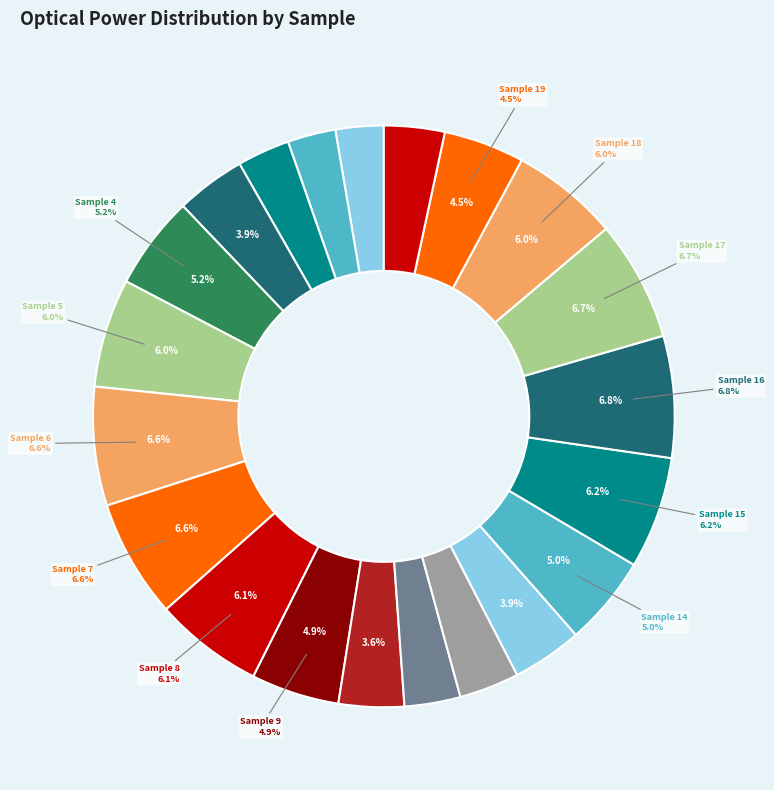

What is the smallest slice in the pie chart?

Sample 0